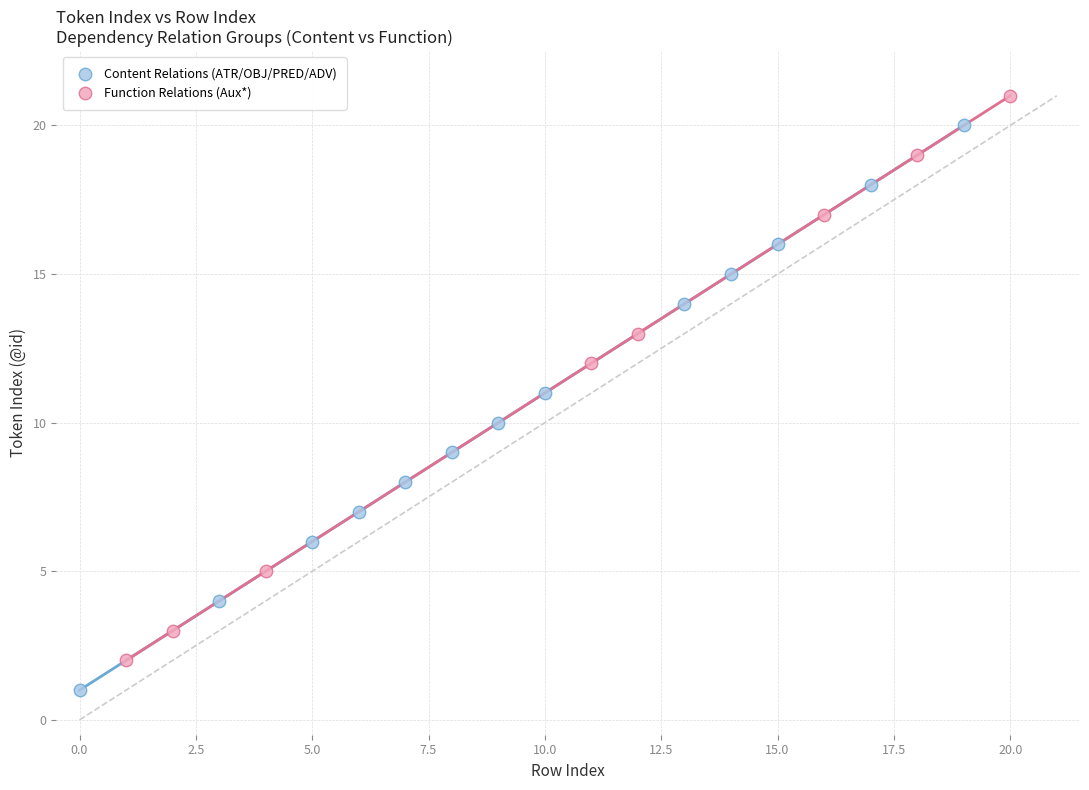

Which series contains the lowest Y value?

Content Relations (ATR/OBJ/PRED/ADV)